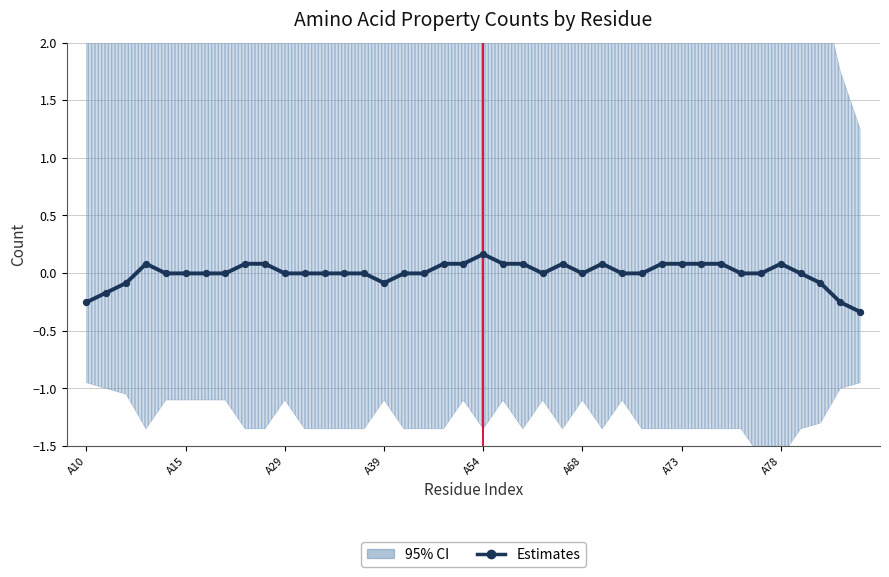

What is the change in value from 12 to 26?

+0.1